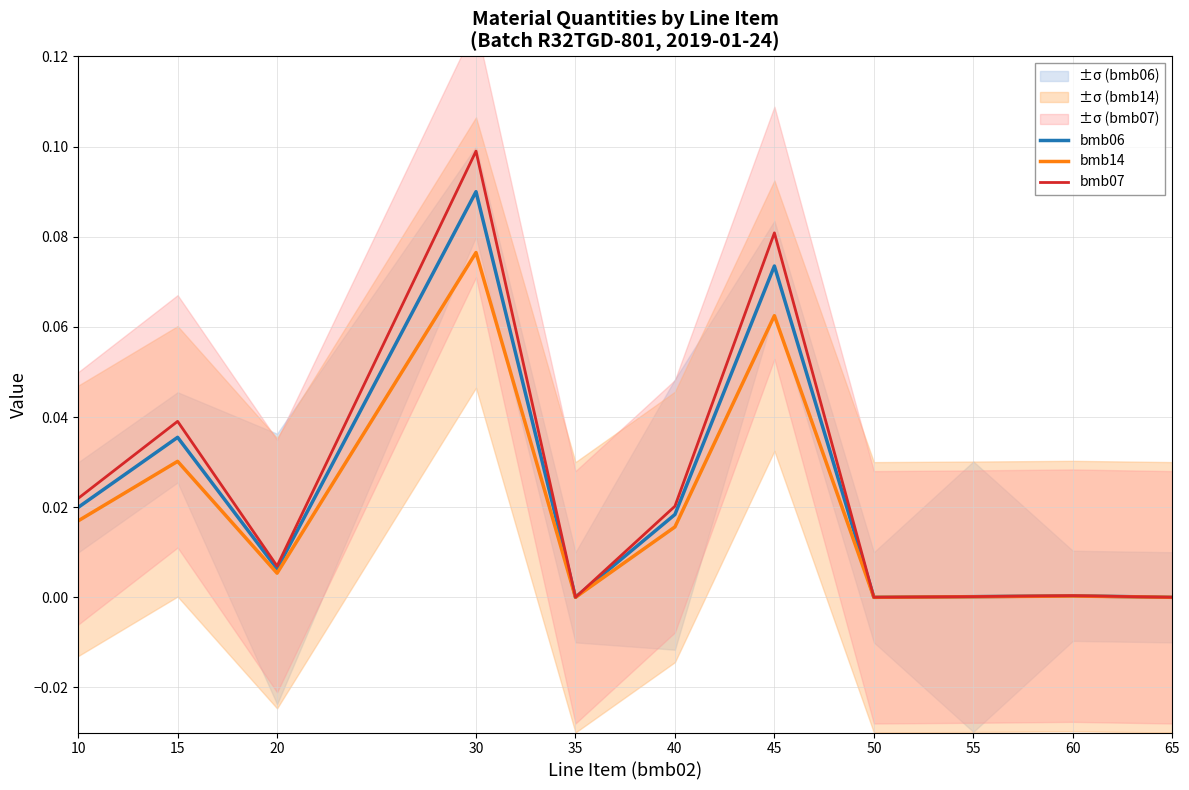

Where is the first local maximum for bmb14?

15